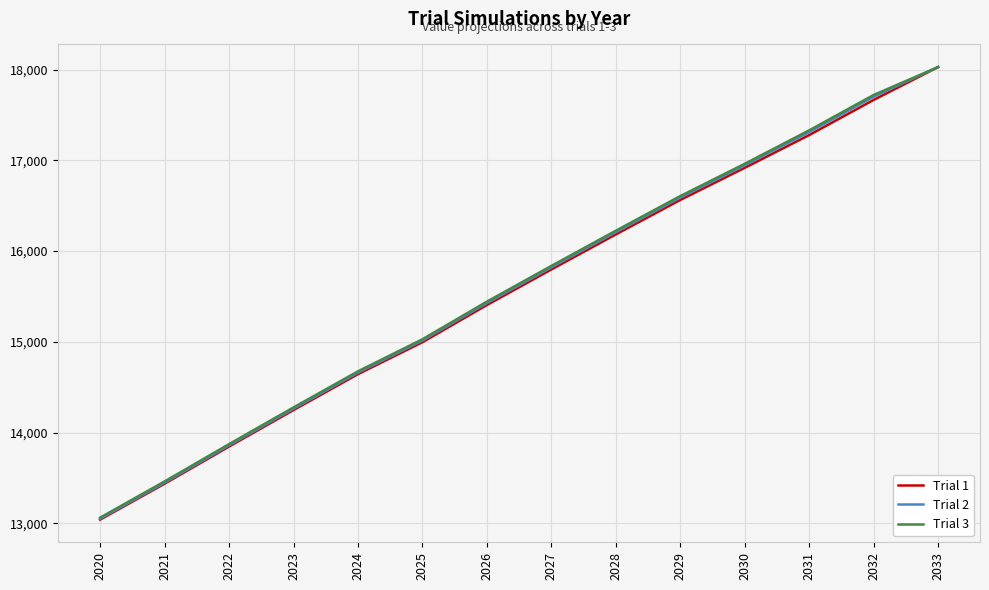

Reading left to right, what are all the values shown in this chart?

Trial 1: 2020=13041.3	2021=13437.3	2022=13846.6	2023=14248.9	2024=14644.4	2025=14996.3	2026=15406.1	2027=15798.0	2028=16183.9	2029=16563.9	2030=16917.9	2031=17278.7	2032=17666.1	2033=18027.9
Trial 2: 2020=13051.0	2021=13448.8	2022=13859.7	2023=14263.8	2024=14661.2	2025=15014.7	2026=15427.5	2027=15821.1	2028=16208.5	2029=16590.0	2030=16945.6	2031=17310.9	2032=17700.4	2033=18027.9
Trial 3: 2020=13063.5	2021=13462.3	2022=13873.5	2023=14277.8	2024=14675.3	2025=15028.8	2026=15443.3	2027=15837.1	2028=16224.7	2029=16606.4	2030=16962.3	2031=17330.6	2032=17720.6	2033=18027.9